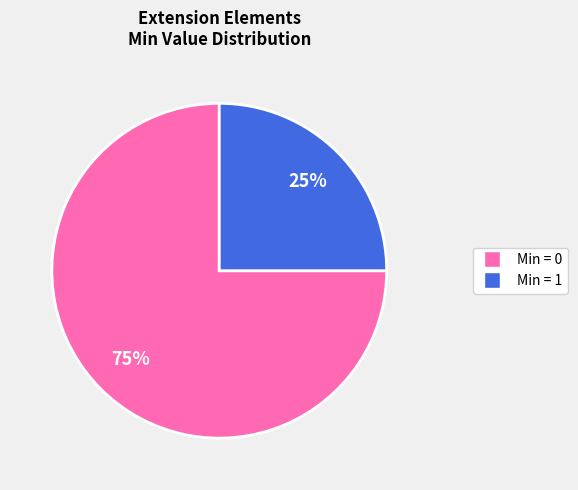

How many segments does this pie chart have?

2